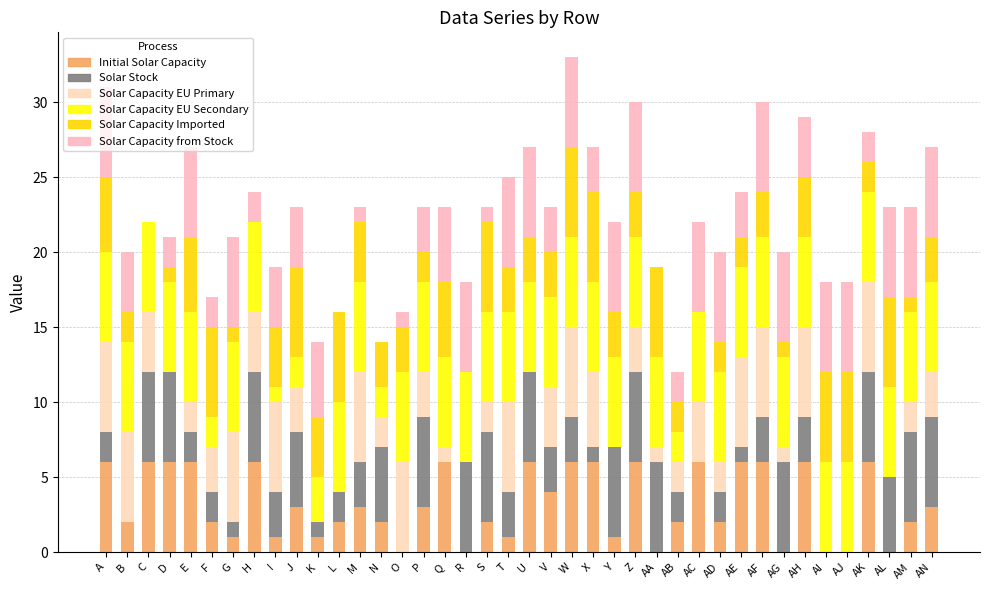

How many data points does each series have?

40